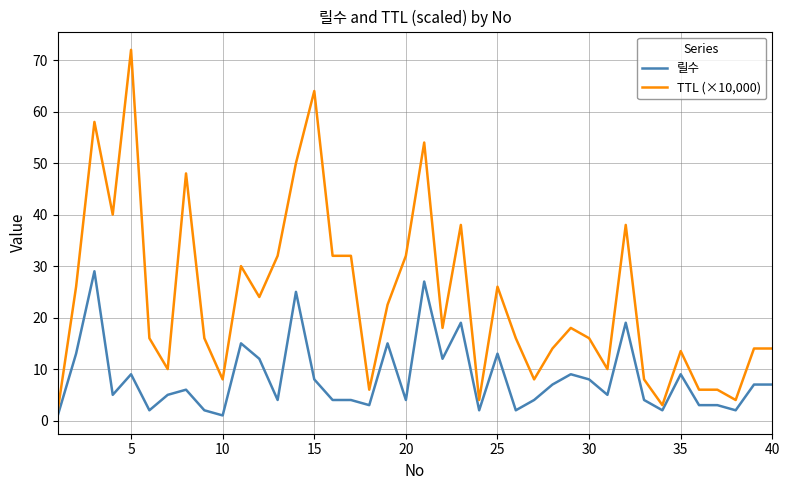

Rank the series by their average value, from highest to lowest.

TTL (×10,000), 릴수